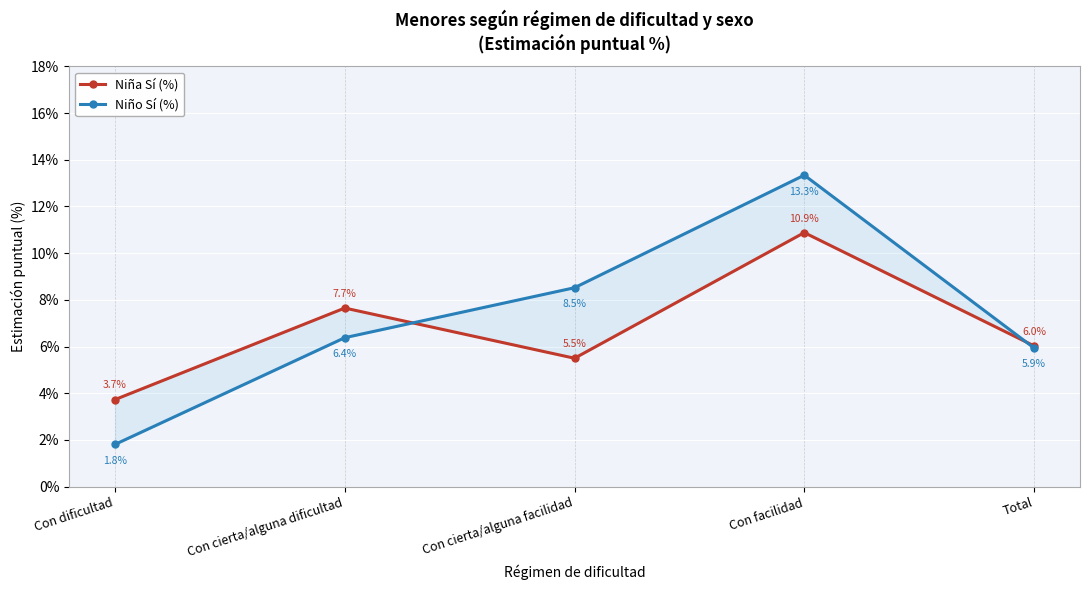

Between Con cierta/alguna facilidad and Total, which series saw the biggest shift?

Niño Sí (%)